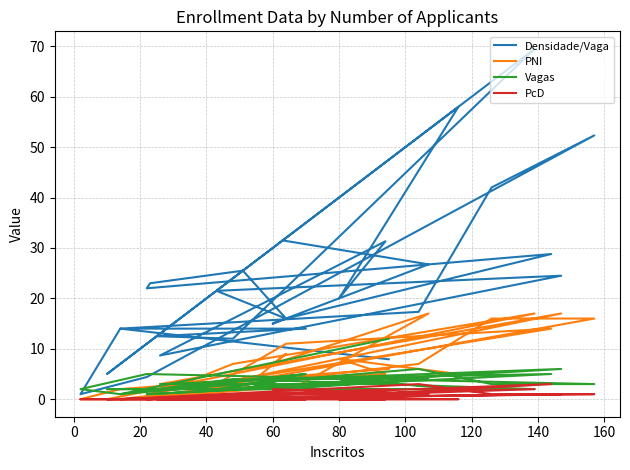

How many lines are shown in the chart?

4